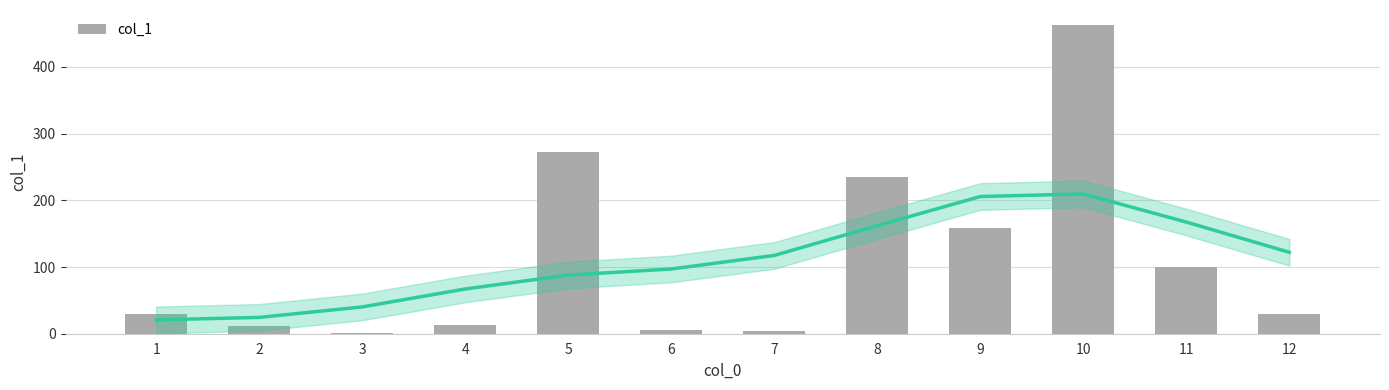

Approximately how many times larger is the value at 8 compared to 11?

2.4